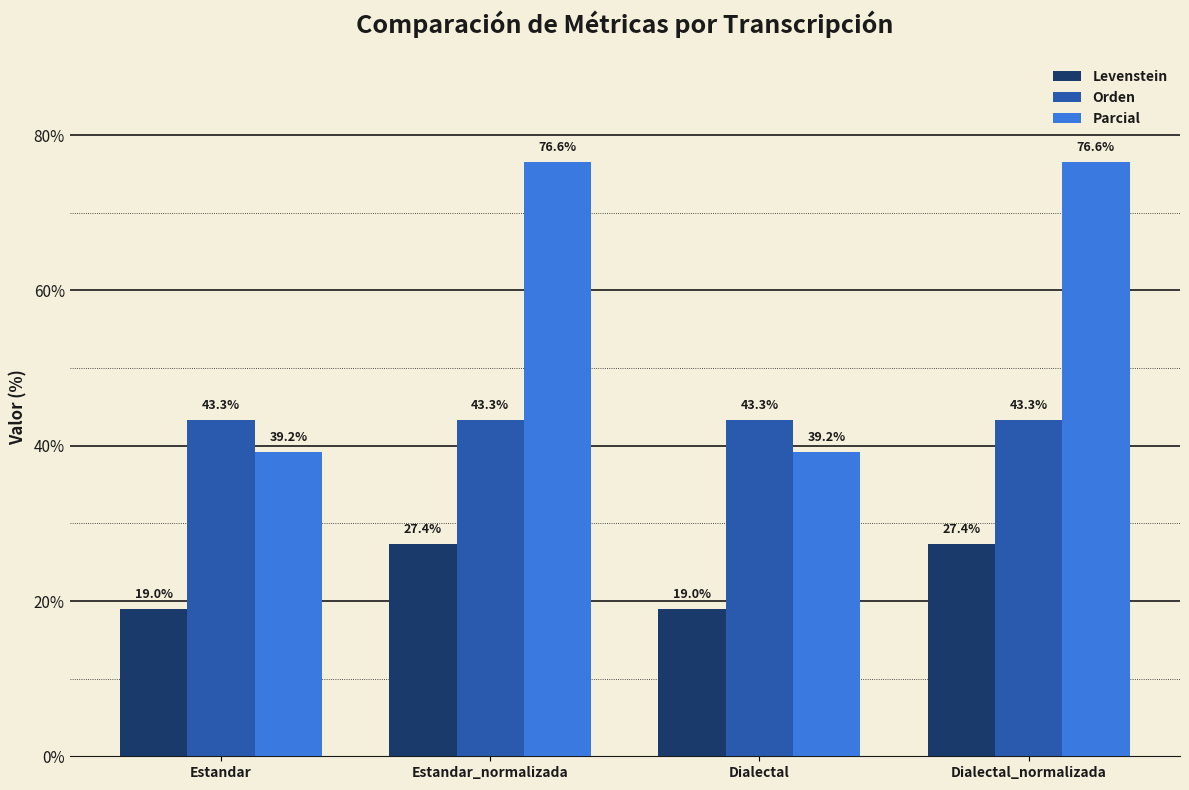

What is the smallest value displayed?

19.0